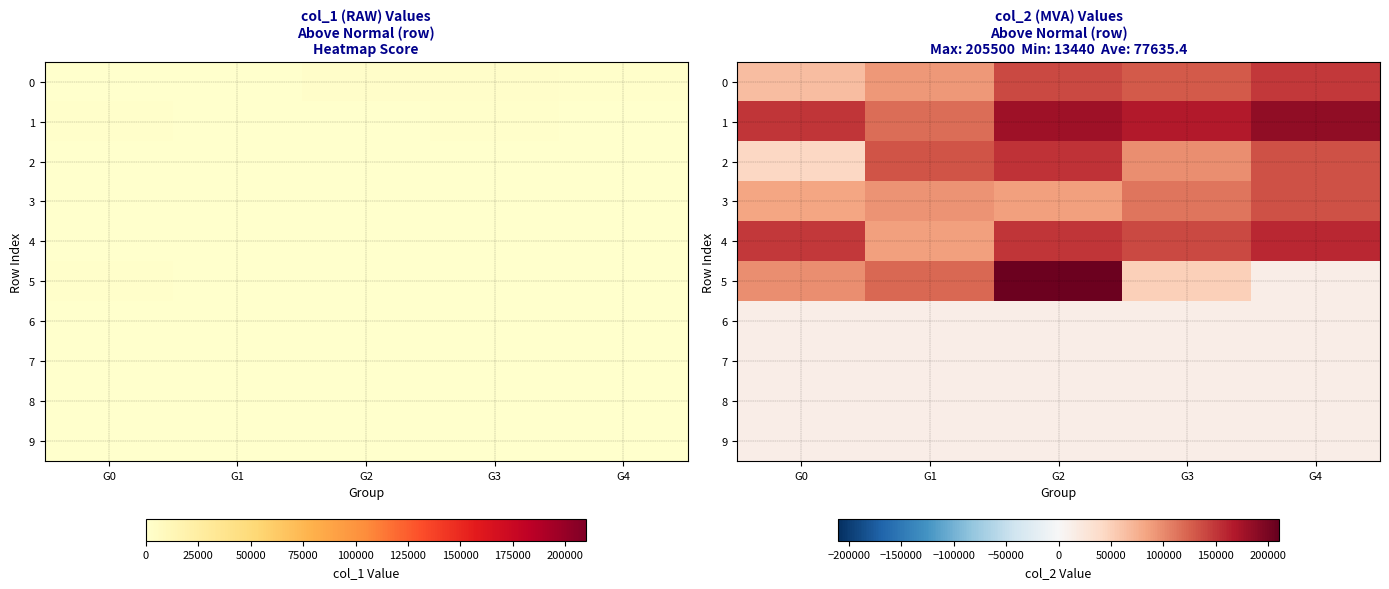

Rank the series at G3 from highest to lowest value.

1, 4, 0, 3, 2, 5, 6, 7, 8, 9